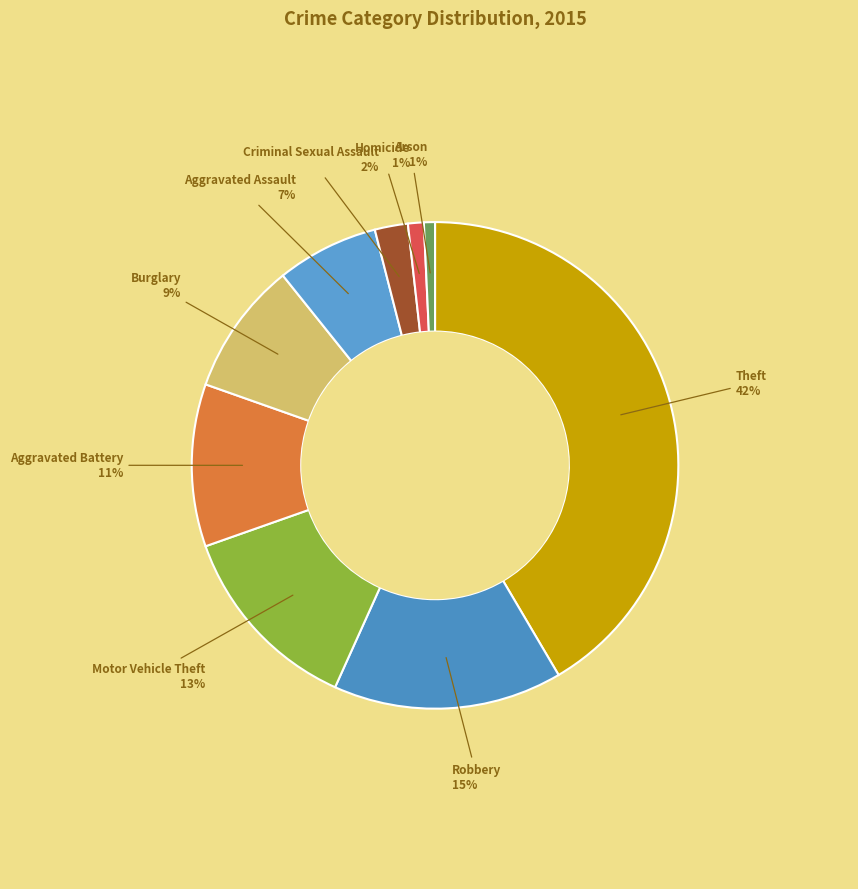

How many segments does this pie chart have?

9